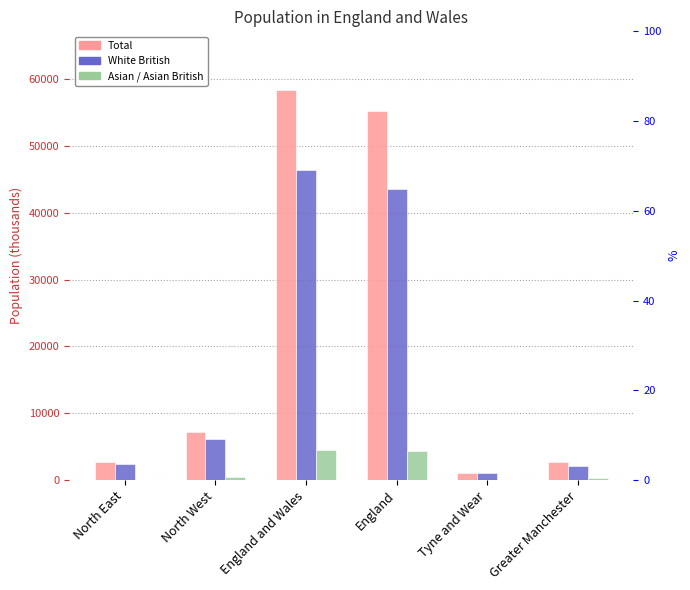

Is the value of White British at North East greater than the value of Total at Tyne and Wear?

Yes